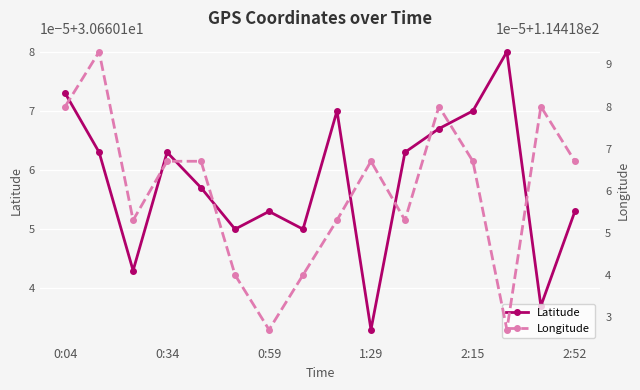

How many lines are shown in the chart?

2